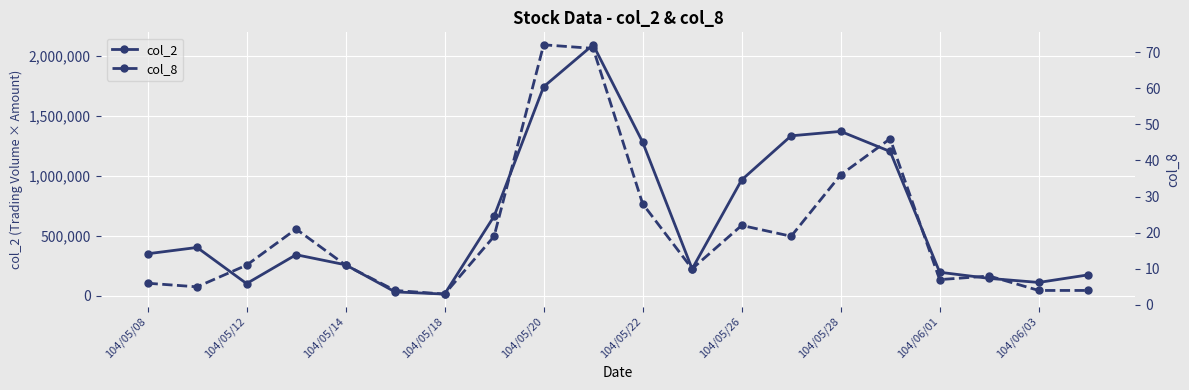

True or false: col_2 has more than 1 interior local peaks.

True